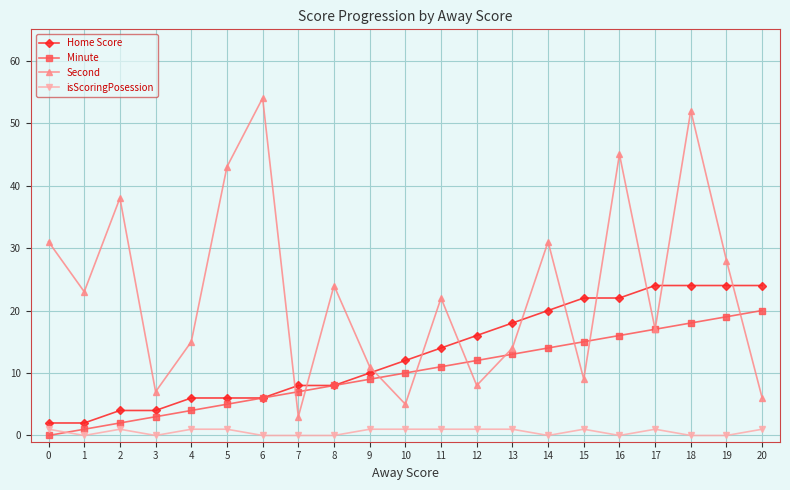

Reading left to right, transcribe all the data shown in this chart.

Home Score: 0=2	1=2	2=4	3=4	4=6	5=6	6=6	7=8	8=8	9=10	10=12	11=14	12=16	13=18	14=20	15=22	16=22	17=24	18=24	19=24	20=24
Minute: 0=0	1=1	2=2	3=3	4=4	5=5	6=6	7=7	8=8	9=9	10=10	11=11	12=12	13=13	14=14	15=15	16=16	17=17	18=18	19=19	20=20
Second: 0=31	1=23	2=38	3=7	4=15	5=43	6=54	7=3	8=24	9=11	10=5	11=22	12=8	13=14	14=31	15=9	16=45	17=17	18=52	19=28	20=6
isScoringPosession: 0=1	1=0	2=1	3=0	4=1	5=1	6=0	7=0	8=0	9=1	10=1	11=1	12=1	13=1	14=0	15=1	16=0	17=1	18=0	19=0	20=1